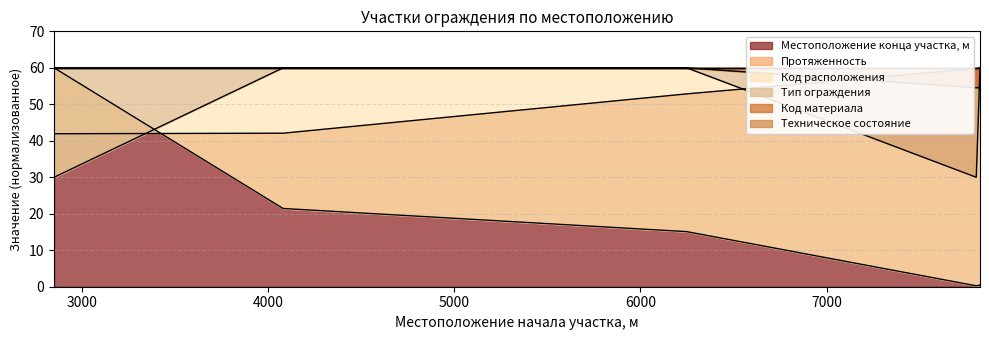

Where is Протяженность nearest to the value 30?

4082